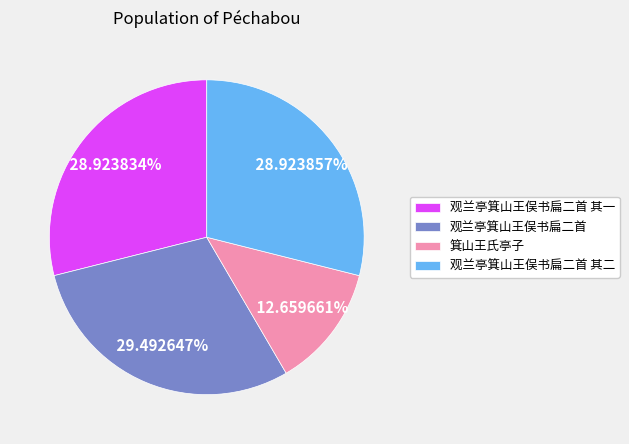

Between 箕山王氏亭子 and 观兰亭箕山王俣书扁二首 其二, which is larger?

观兰亭箕山王俣书扁二首 其二